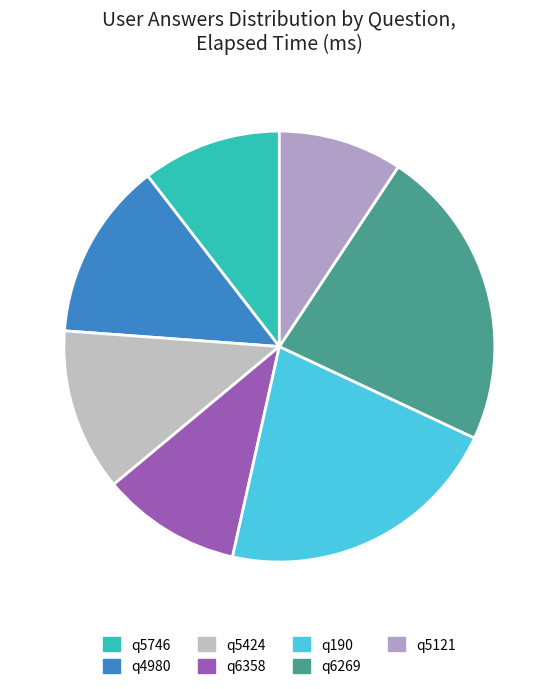

To the nearest percent, what percentage of the pie is q5746?

10%